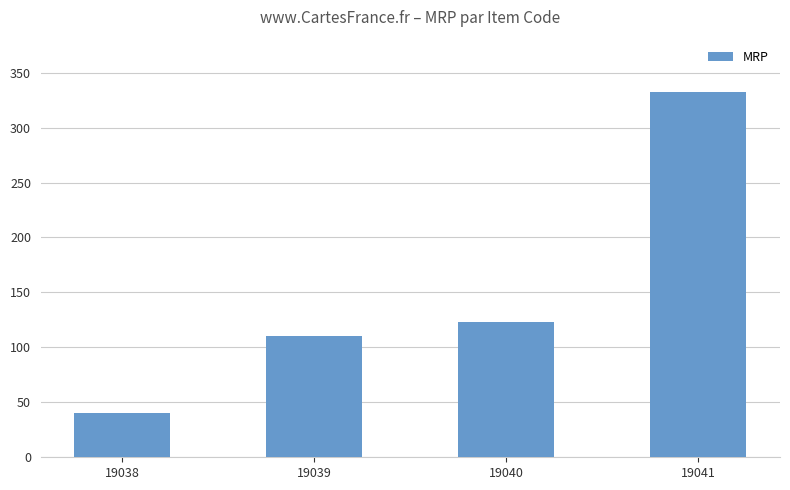

Rank the categories by value from highest to lowest.

19041, 19040, 19039, 19038